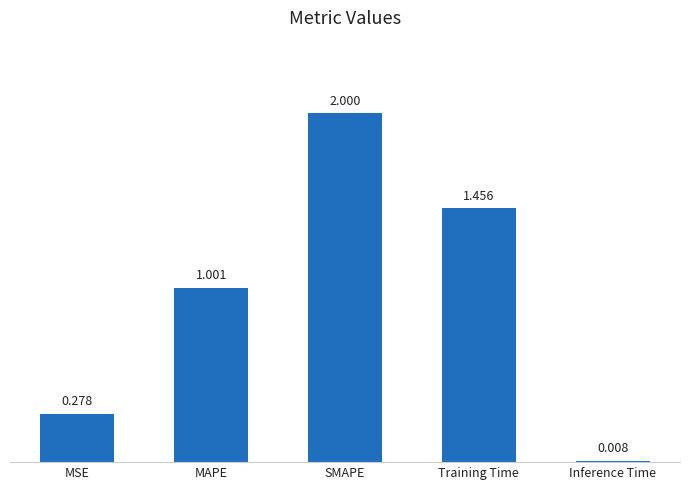

List the labels in order of value, largest first.

SMAPE, Training Time, MAPE, MSE, Inference Time